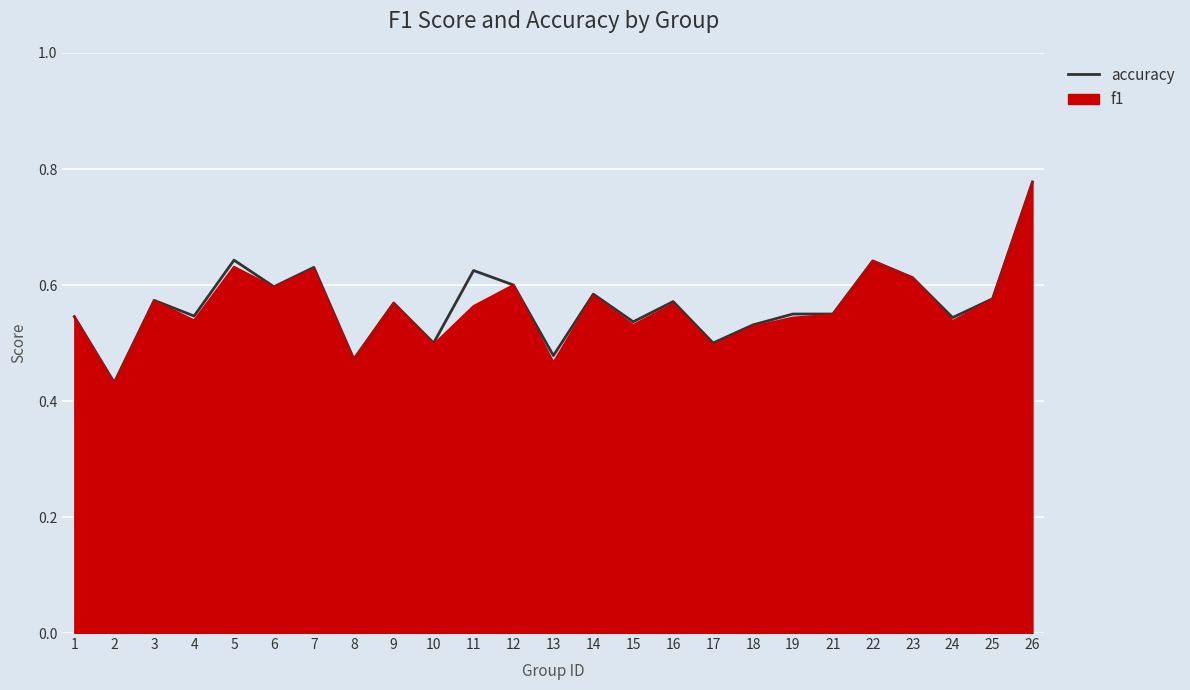

Reading left to right, what are all the values shown in this chart?

1=0.5	2=0.4	3=0.6	4=0.5	5=0.6	6=0.6	7=0.6	8=0.5	9=0.6	10=0.5	11=0.6	12=0.6	13=0.5	14=0.6	15=0.5	16=0.6	17=0.5	18=0.5	19=0.6	21=0.6	22=0.6	23=0.6	24=0.5	25=0.6	26=0.8